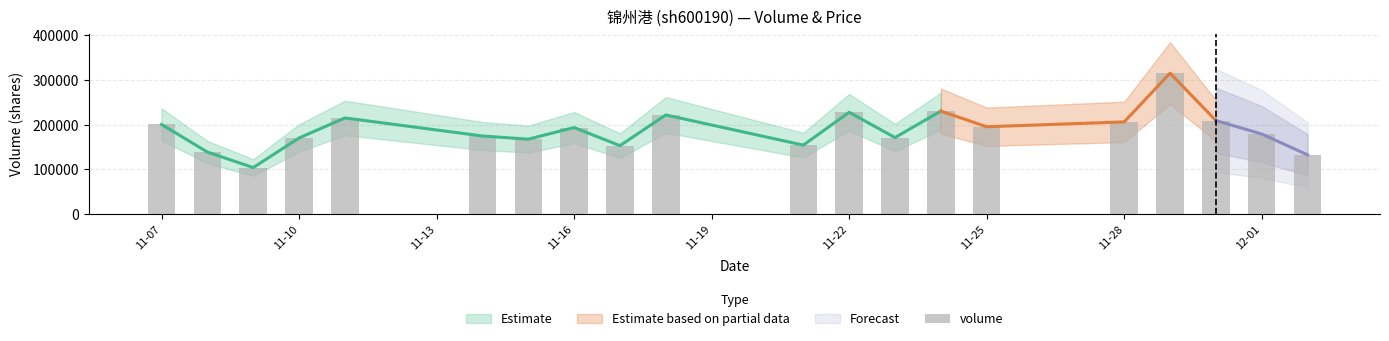

The value at 10 is 249088. True or false?

False